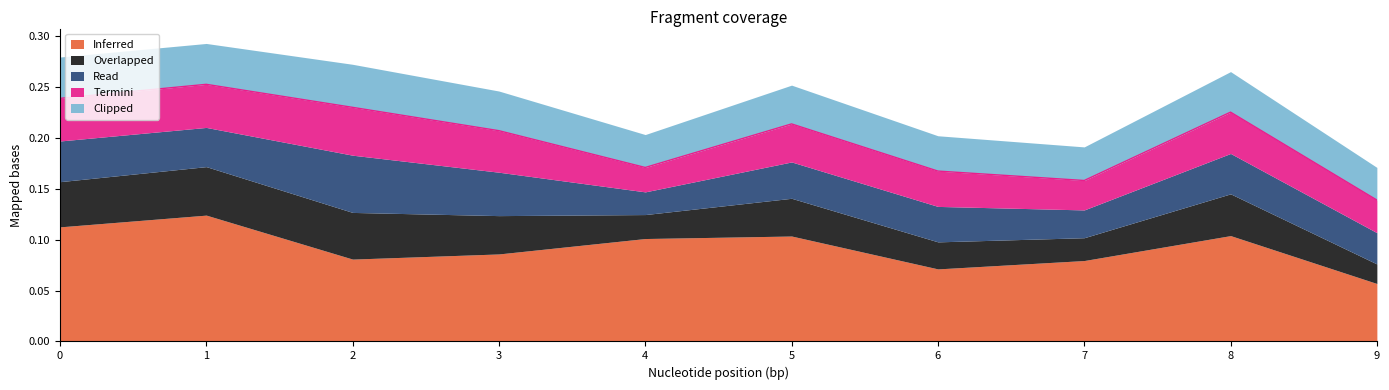

What is the average value of the Inferred series?

0.1